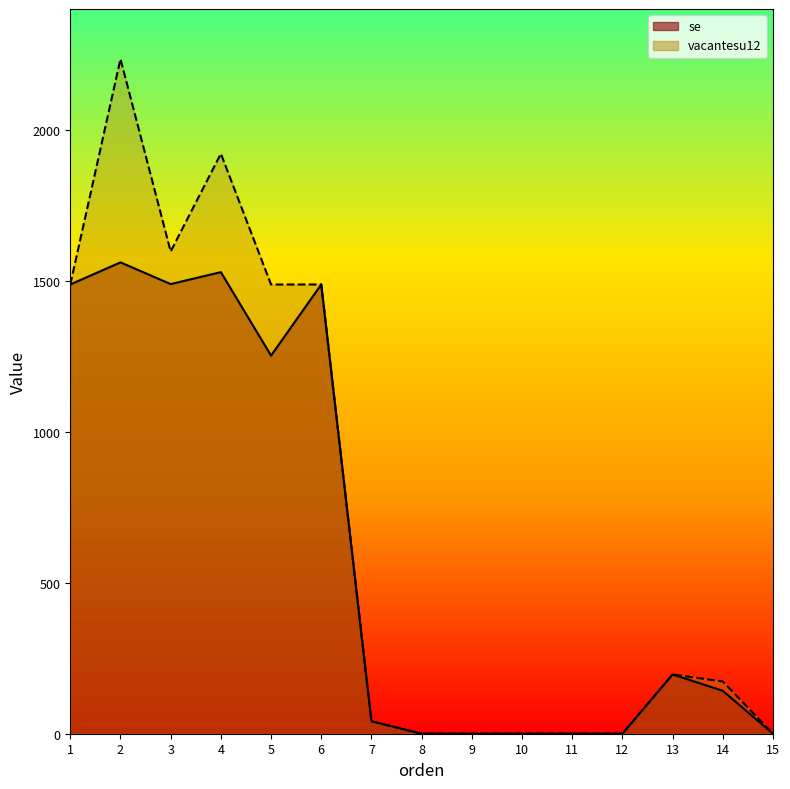

True or false: se has more than 0 interior local peaks.

True